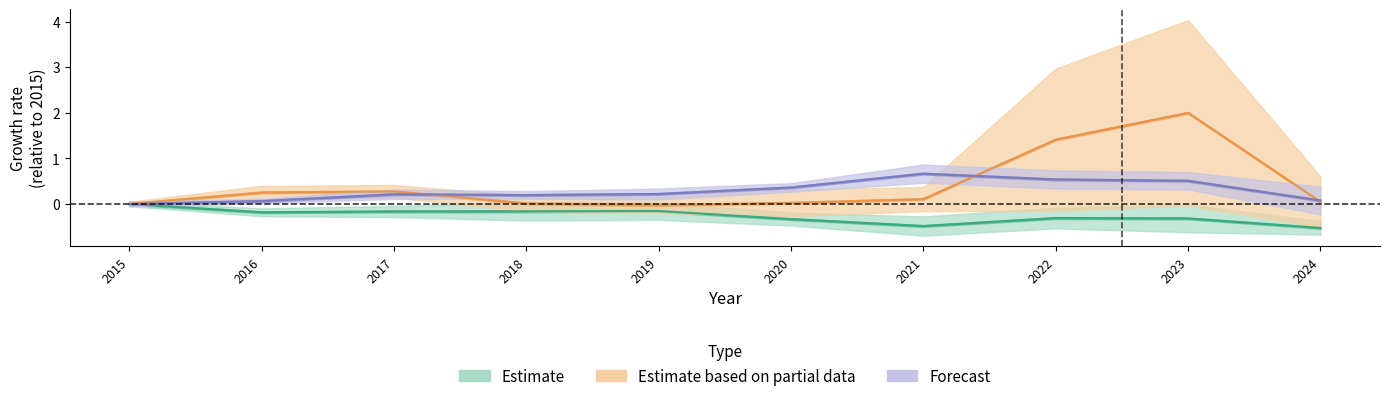

Is the value of Estimate at 2019 greater than the value of Estimate based on partial data at 2021?

No